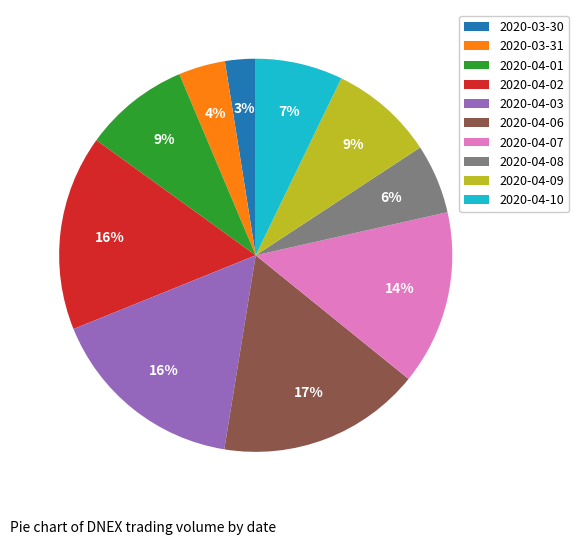

The 2020-04-02 slice represents 22% of the pie. True or false?

False